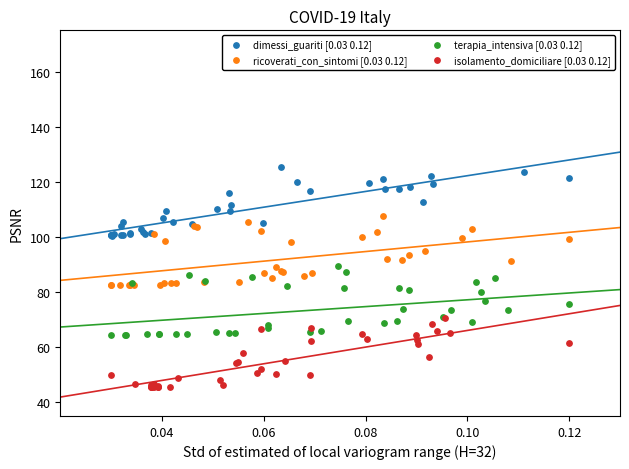

What are all the series names shown in the legend?

dimessi_guariti [0.03 0.12], ricoverati_con_sintomi [0.03 0.12], terapia_intensiva [0.03 0.12], isolamento_domiciliare [0.03 0.12]